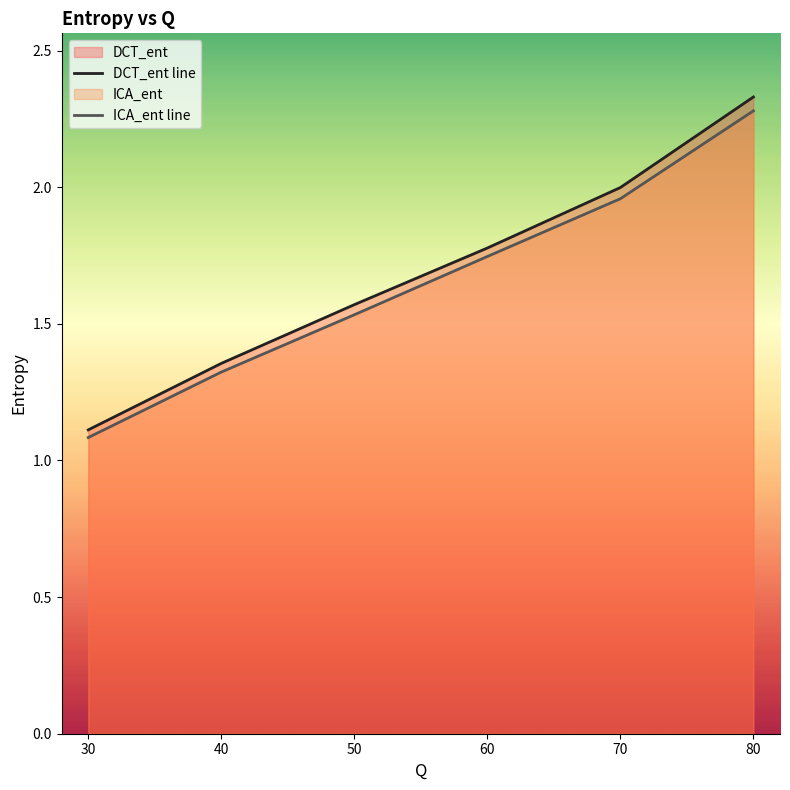

Between 80 and 70, which is larger?

80